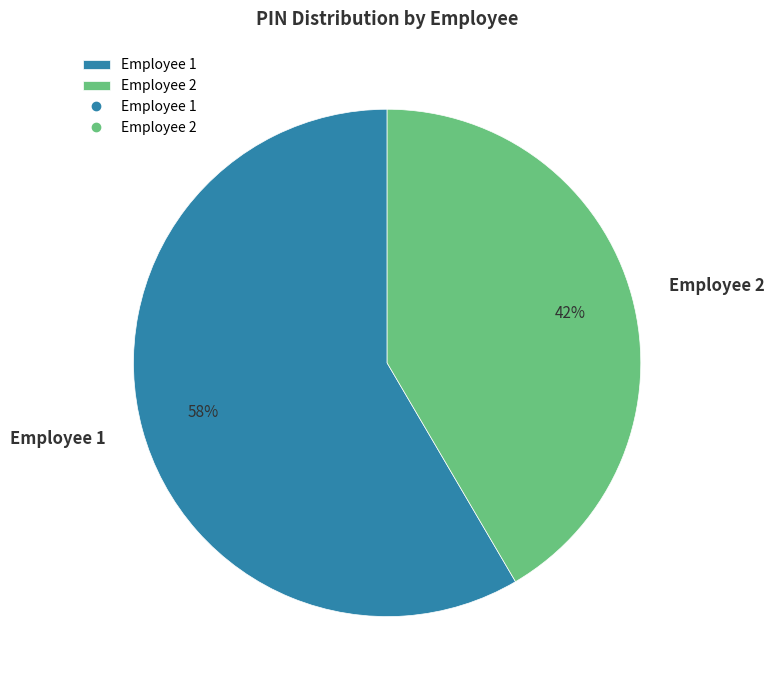

Which has a higher value, Employee 1 or Employee 2?

Employee 1